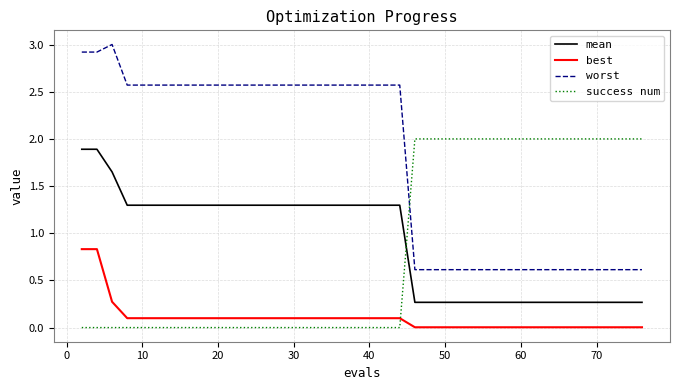

Which series has the largest total across all categories?

worst